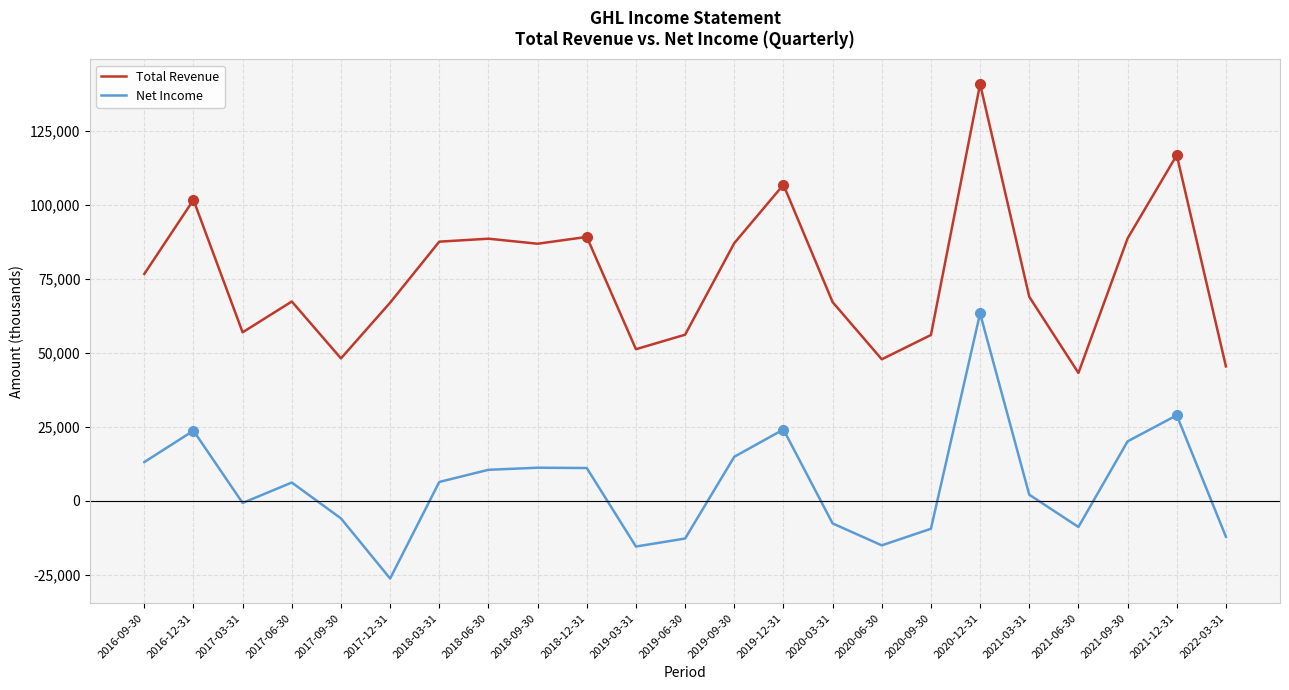

Which series changed the most between 2020-09-30 and 2021-03-31?

Total Revenue